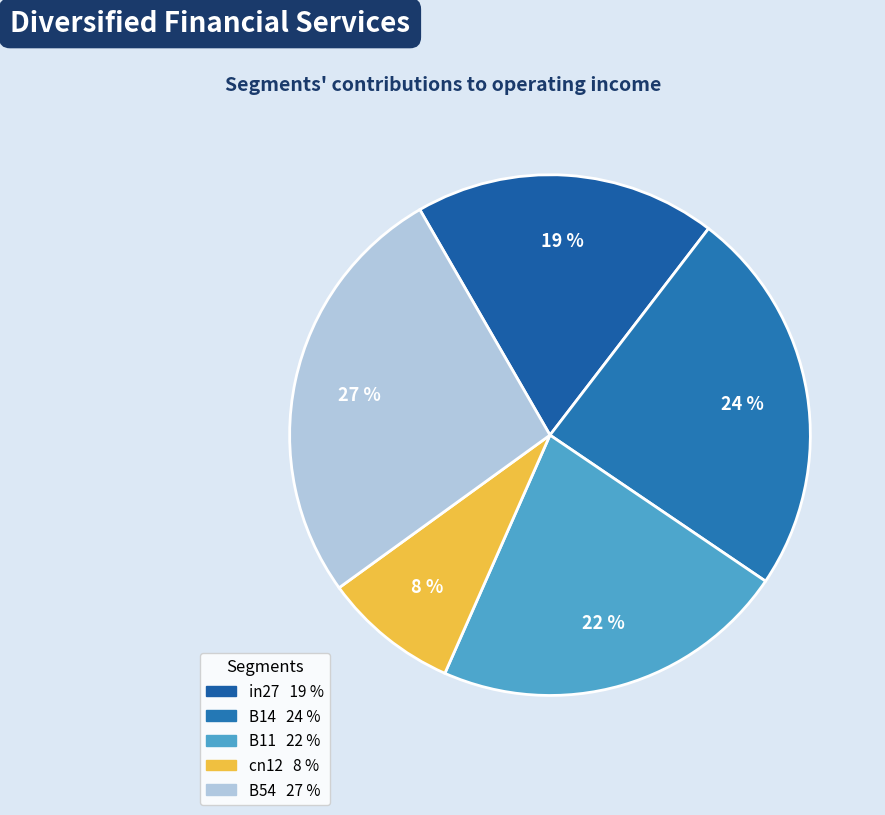

Combined, do cn12 and B54 account for over 50%?

No